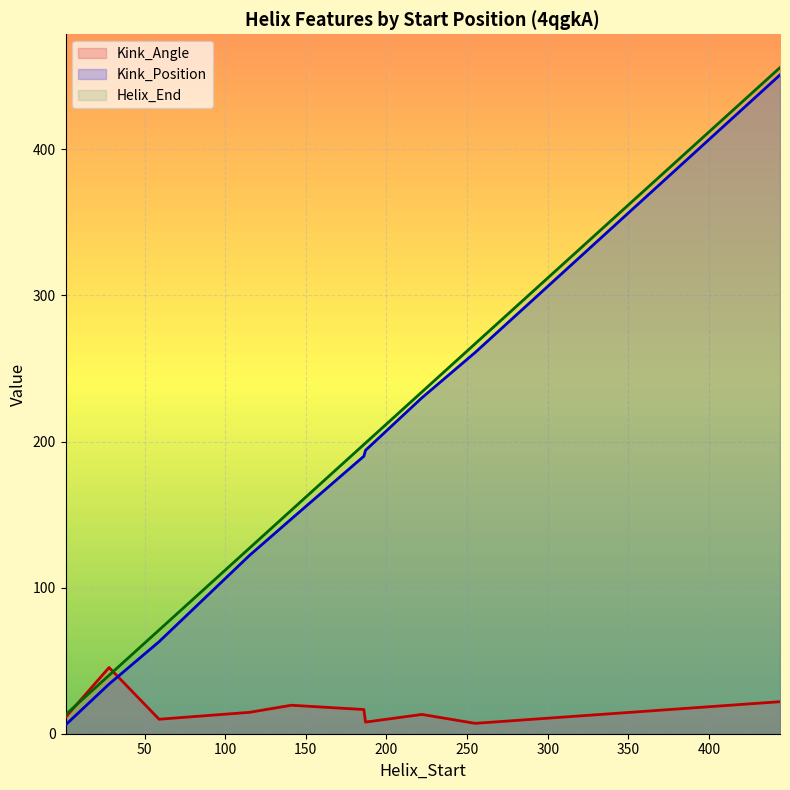

Which series has the widest spread of values?

Kink_Position